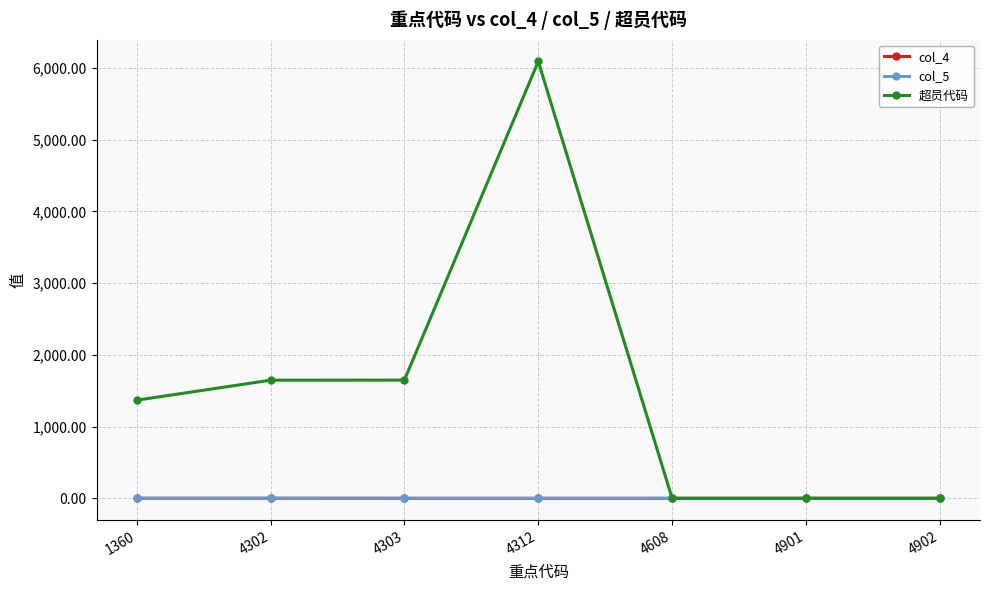

True or false: col_4 has a value of 0.0 at 4608.

True